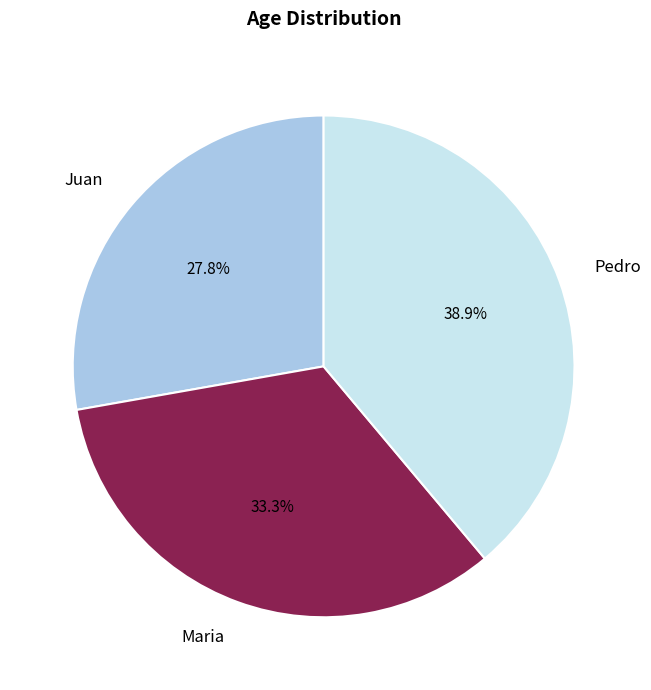

To the nearest percent, what is the difference between the largest and smallest slice percentages?

11%